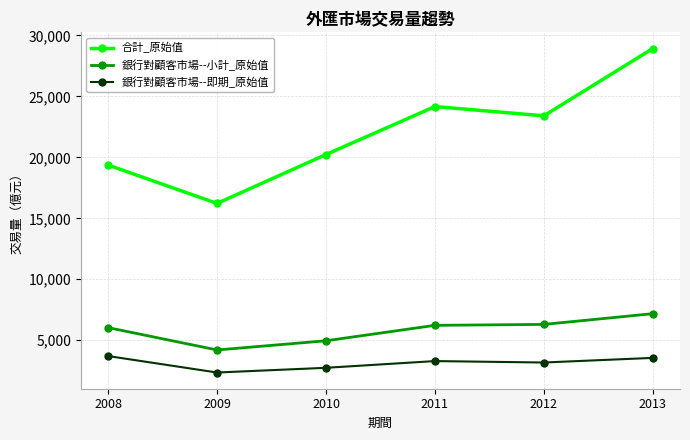

What is the greatest value displayed?

28929